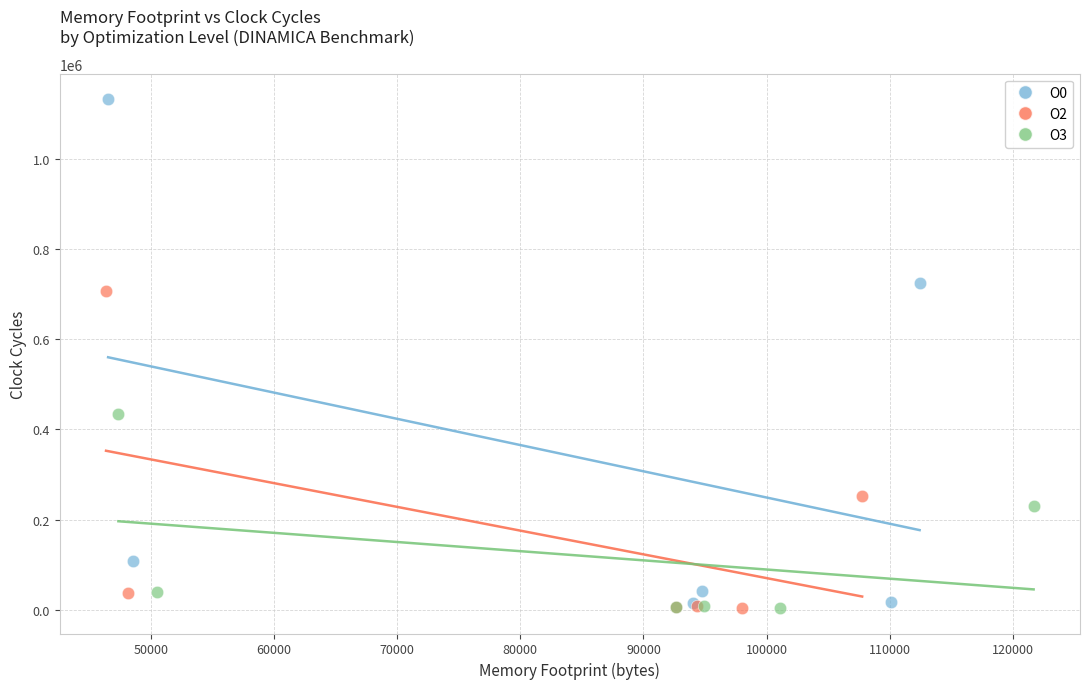

Which series has the largest Y range (max minus min)?

O0